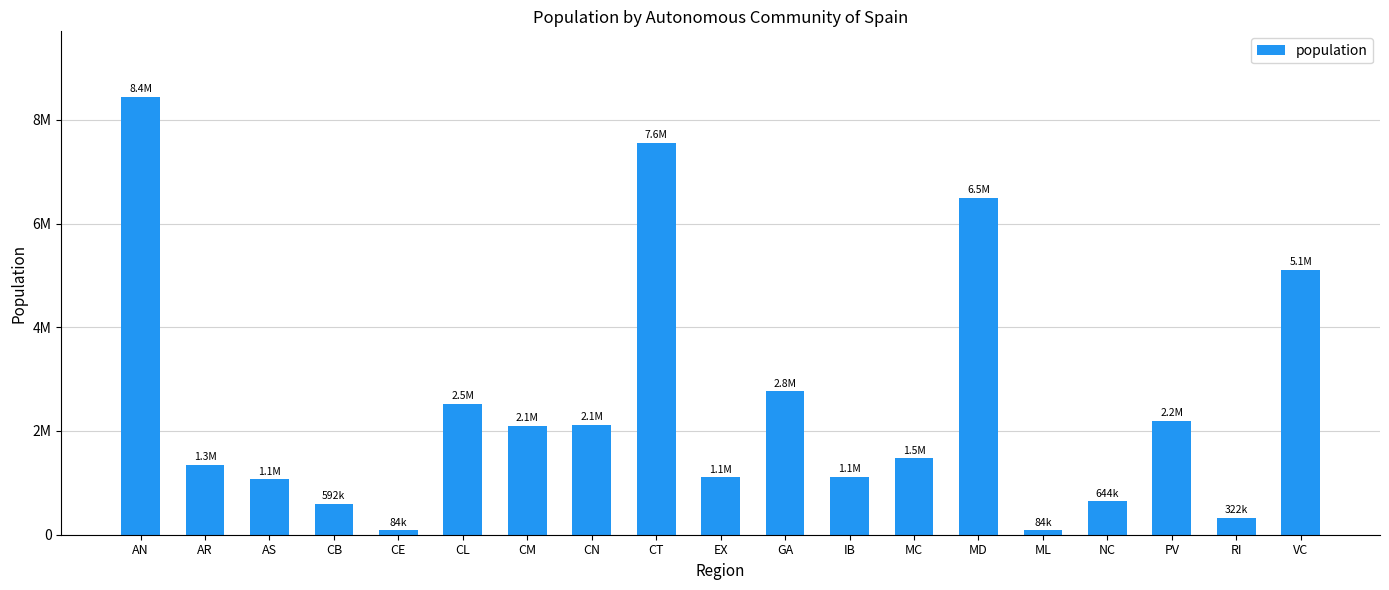

What position from the left is ML?

15